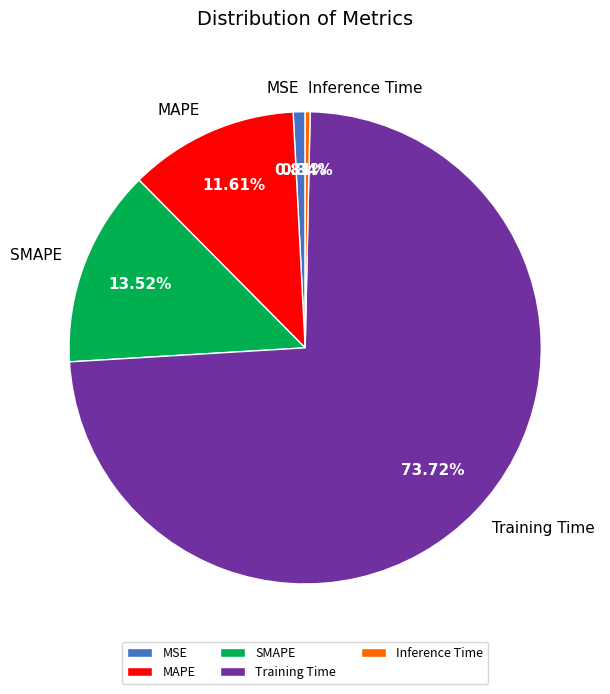

Do MSE and MAPE together represent more than half of the pie?

No